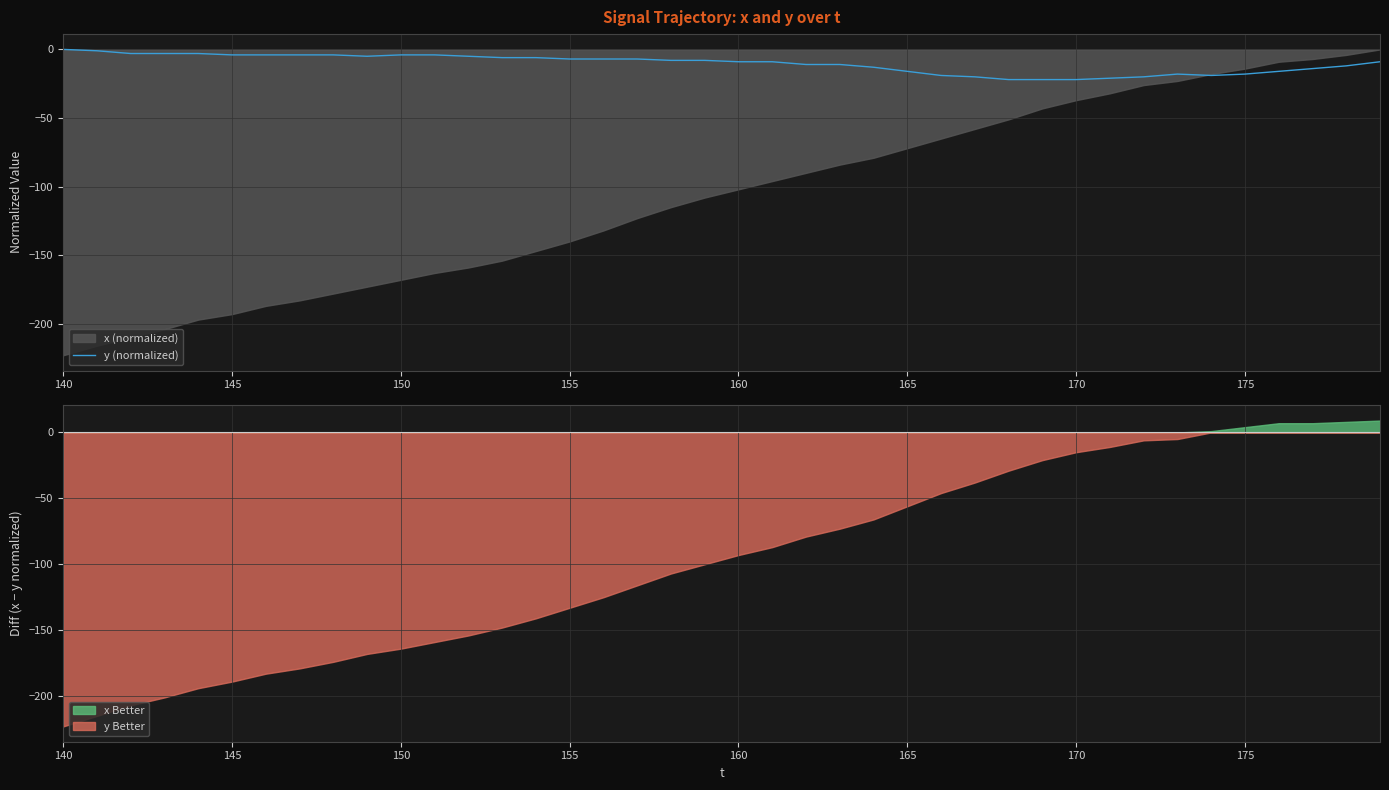

At which label does the data first exceed -8?

140